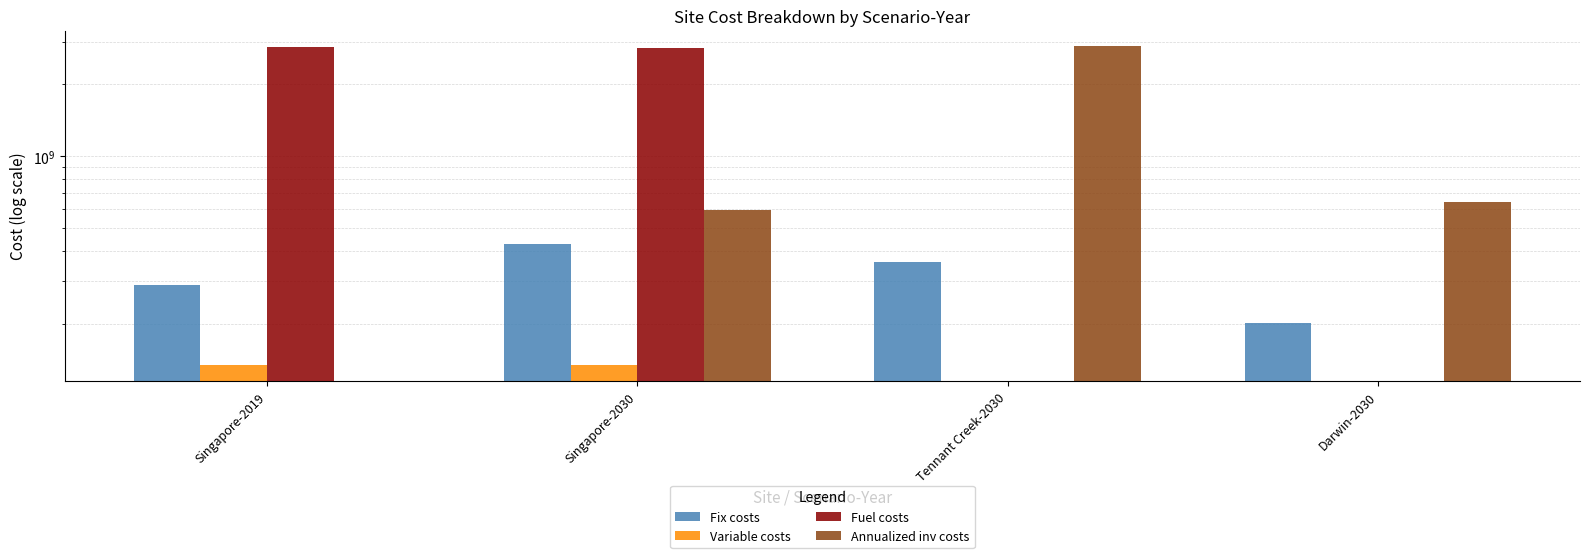

What are all the series names shown in the legend?

Fix costs, Variable costs, Fuel costs, Annualized inv costs